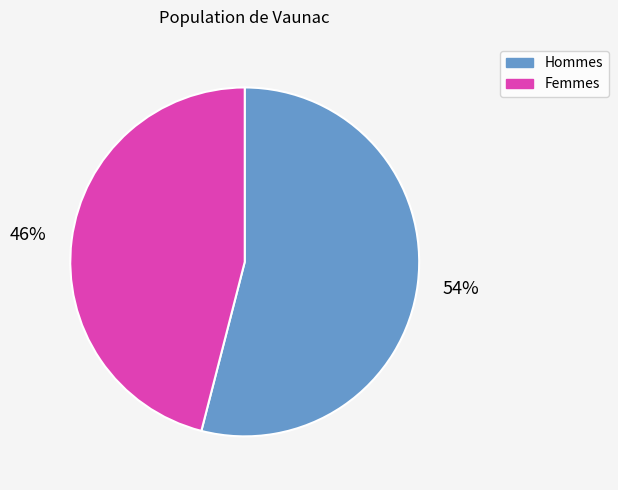

How many slices are in this pie chart?

2